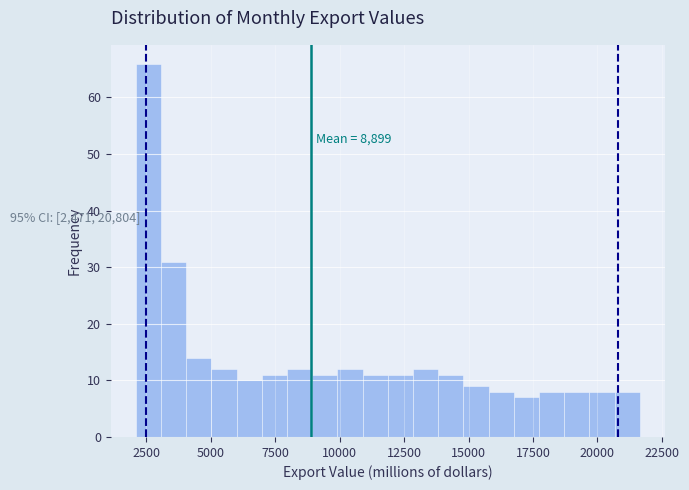

Around what value on the x-axis is the tallest bar? Give the approximate position of its centre, as read against the axis.

2500